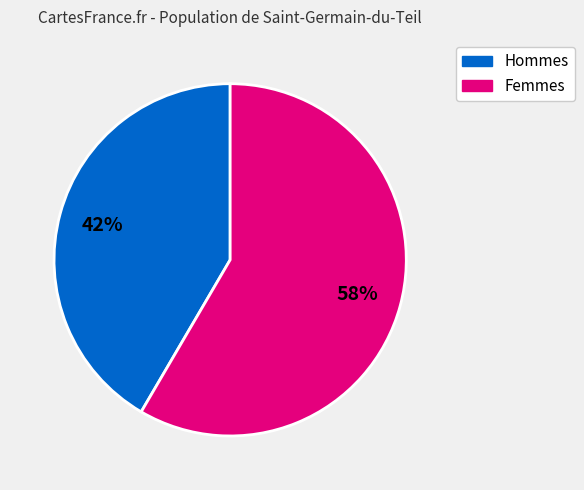

To the nearest percent, what is the average slice percentage?

50%